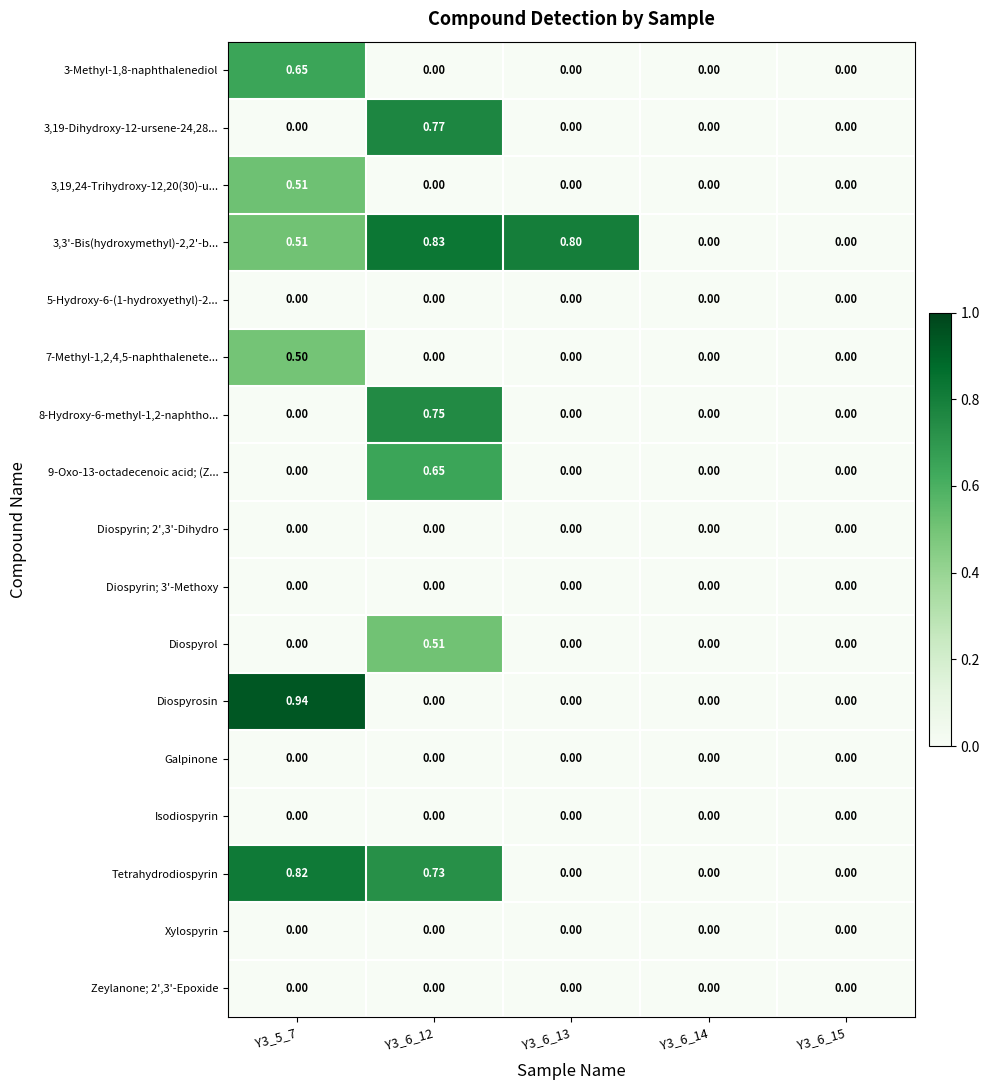

Which series has the widest spread of values?

Diospyrosin